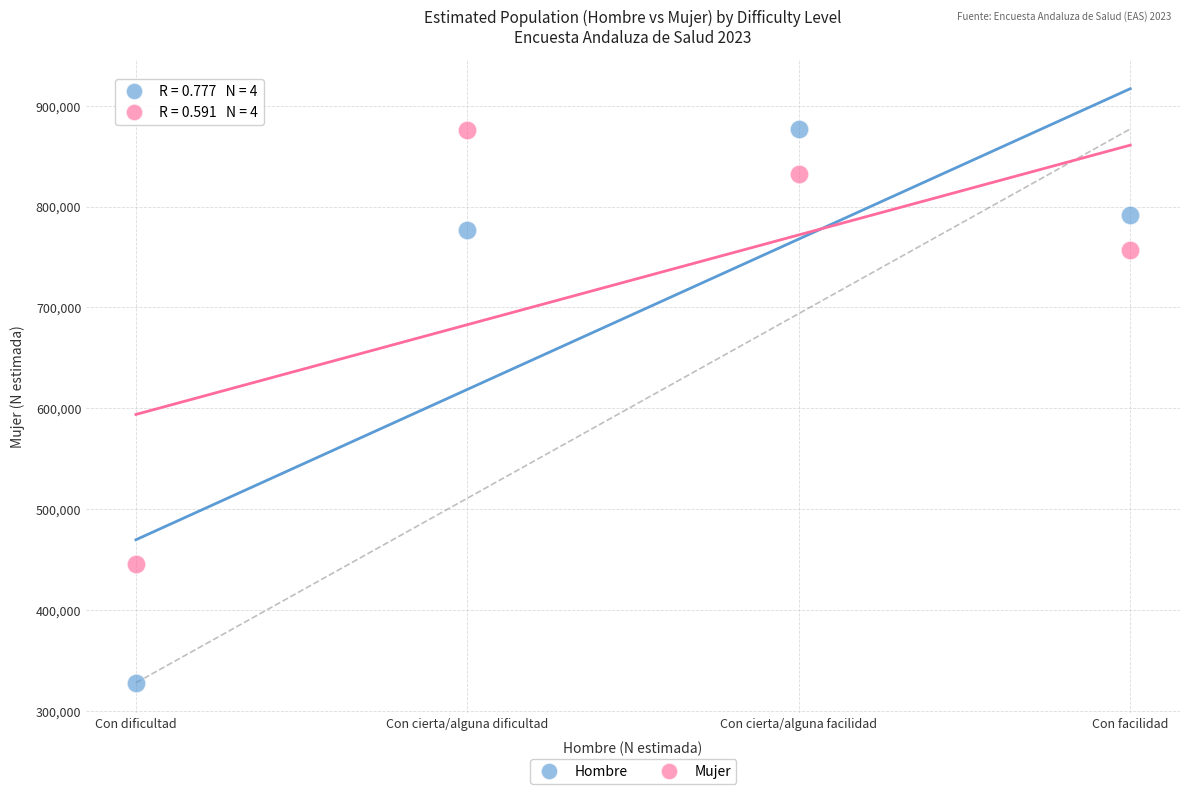

What are all the series names shown in the legend?

Hombre, Mujer